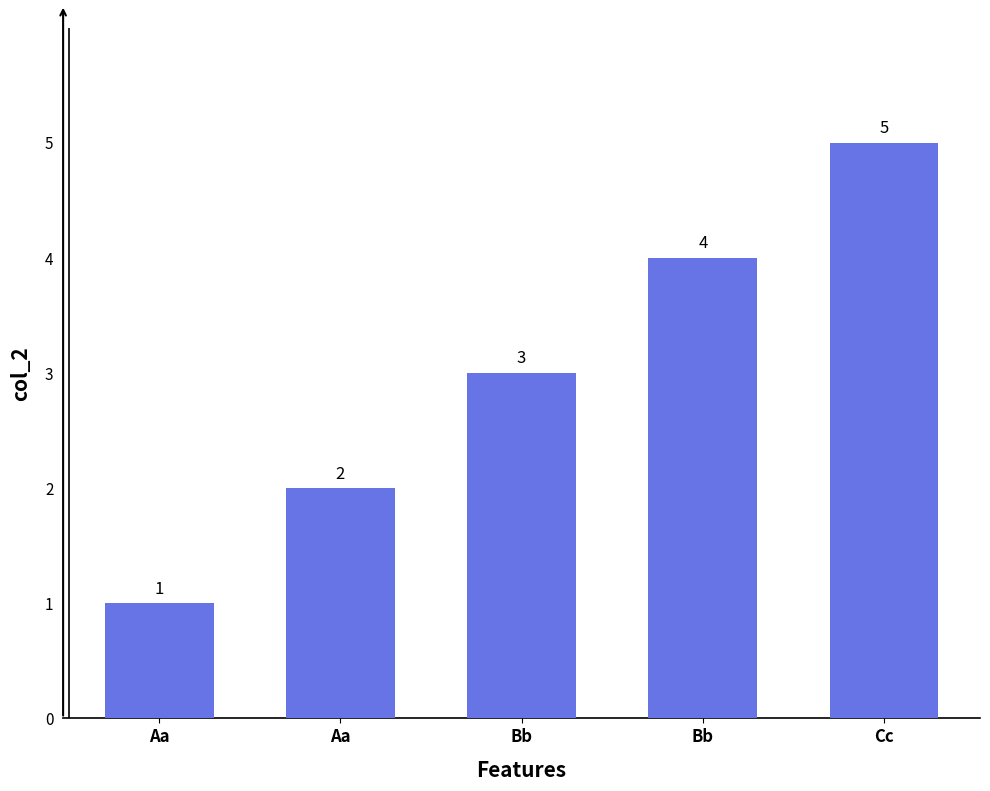

Where is the data nearest to the value 3?

Bb